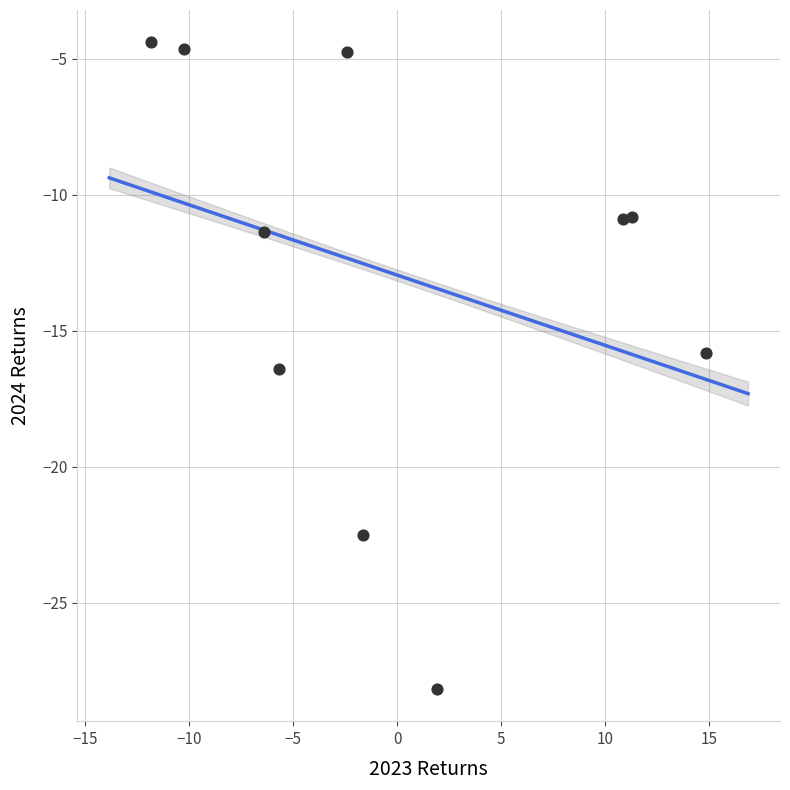

What is the range of Y values (max minus min)?

23.8